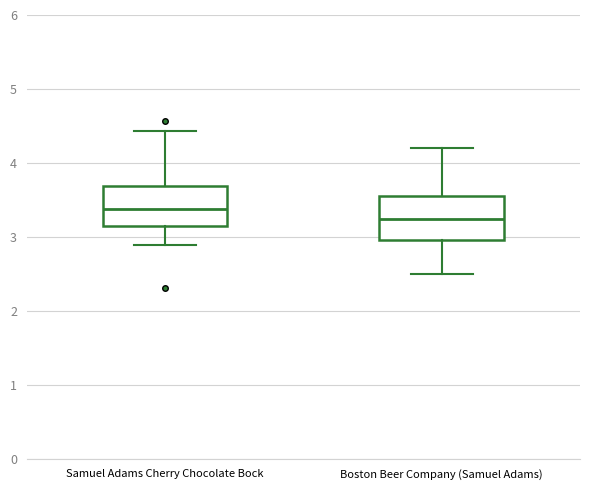

Where does the upper whisker of the box for Samuel Adams Cherry Chocolate Bock end on the y-axis? The values are not printed on the chart, so give them approximately, as read against the axis.

4.4